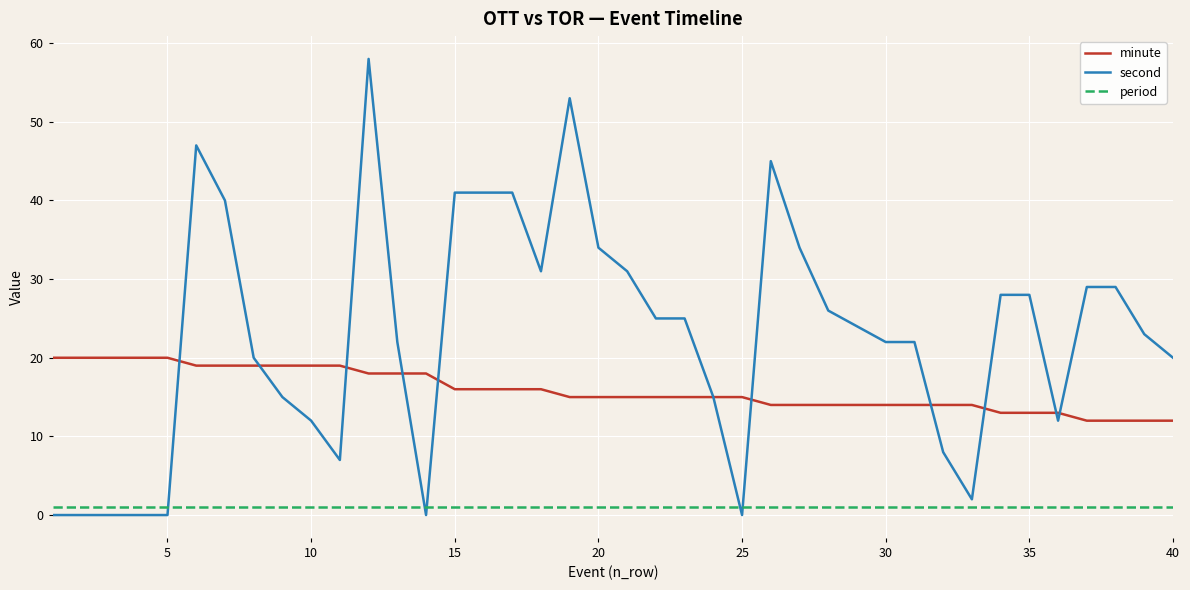

After their last crossing, which series has the higher values: period or second?

second